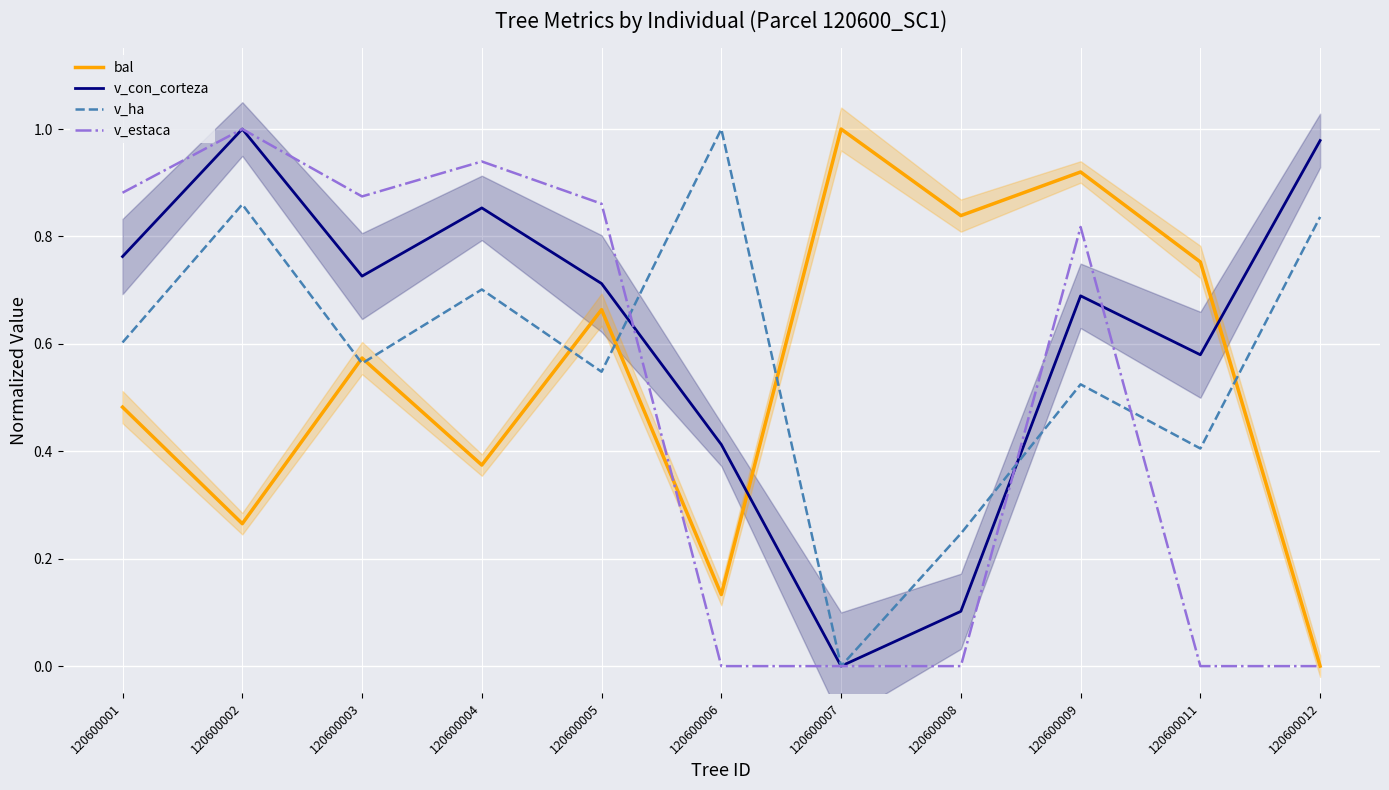

Which has a higher value, 120600008 or 120600007?

120600007